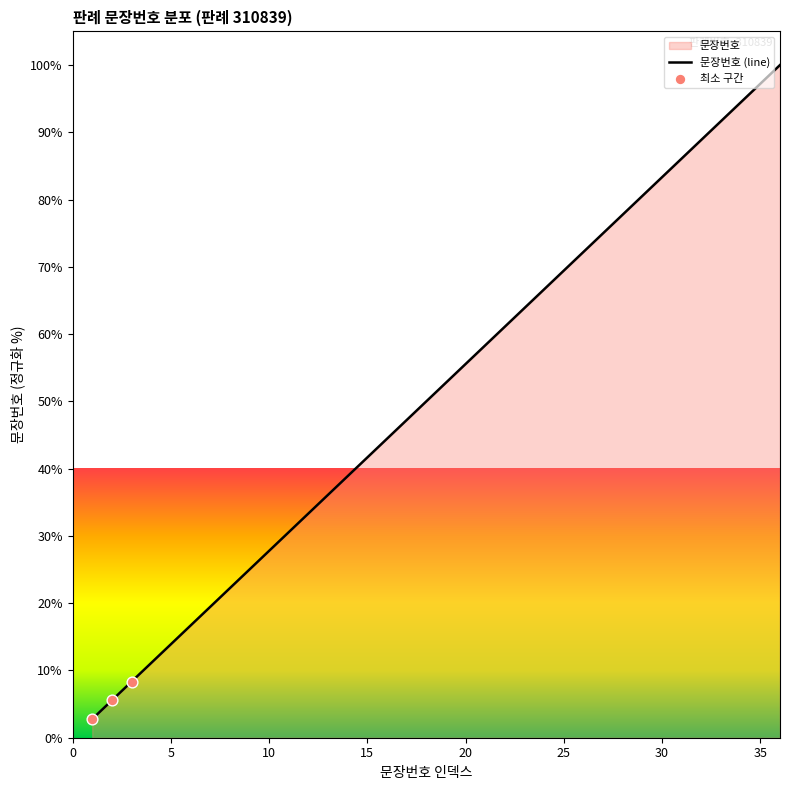

What is the ratio of the value at 23 to the value at 25?

0.9